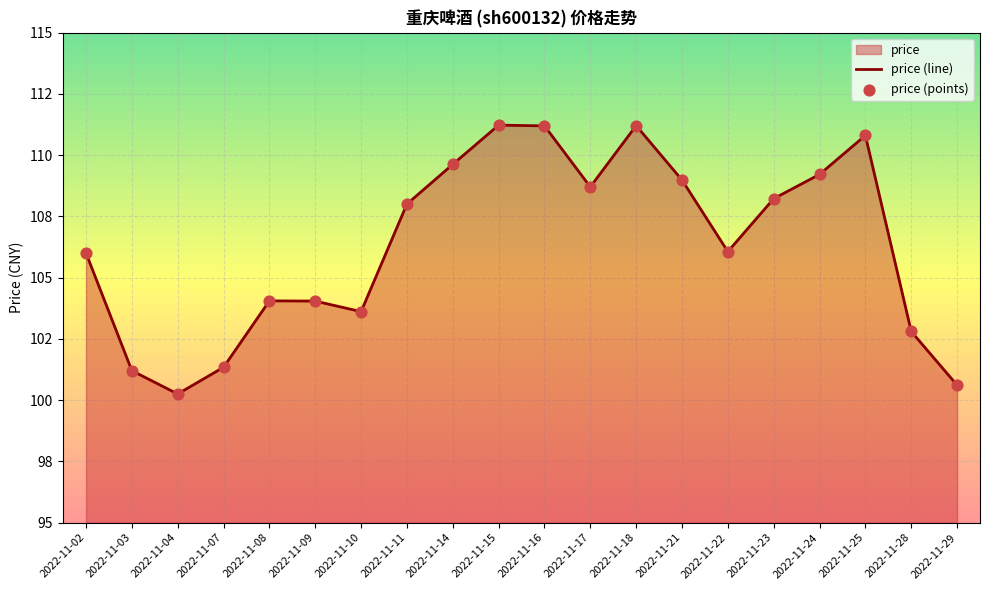

Which series reaches the minimum Y coordinate?

price (line)